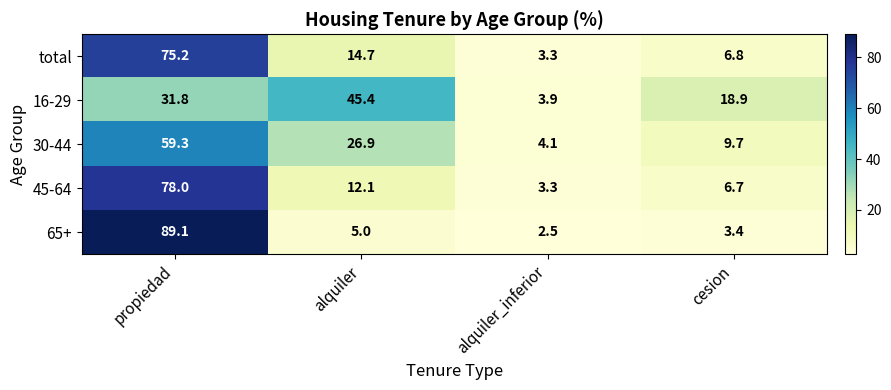

Which series has the largest total across all categories?

45-64